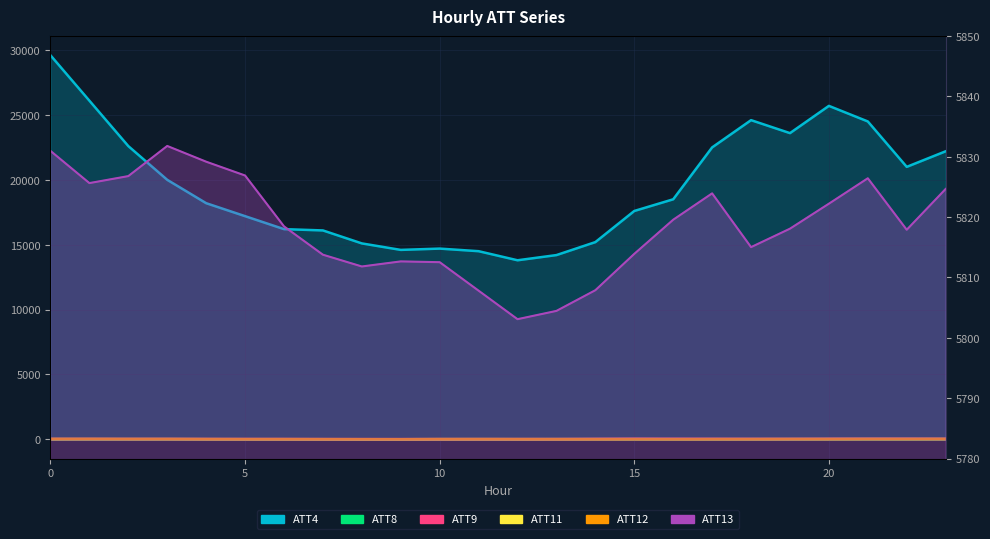

Which label corresponds to the smallest value in the chart?

10